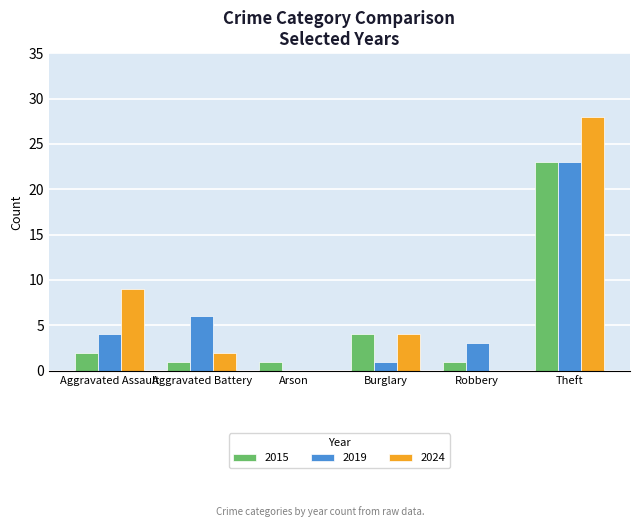

True or false: 2024 has a value of 0 at Robbery.

True